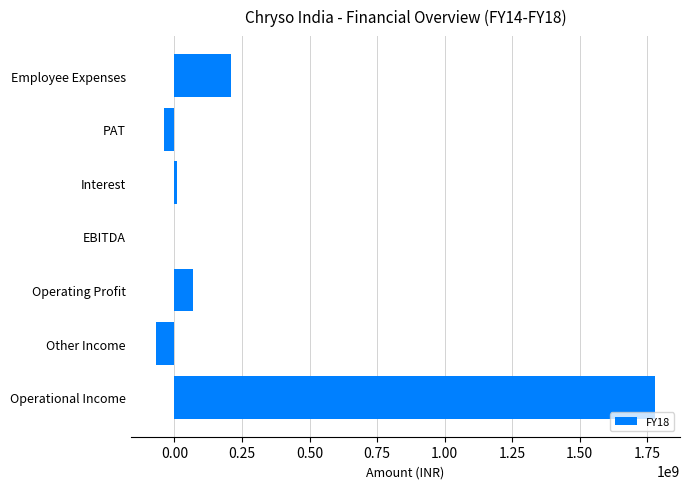

What is the sum of all values?

1959065629